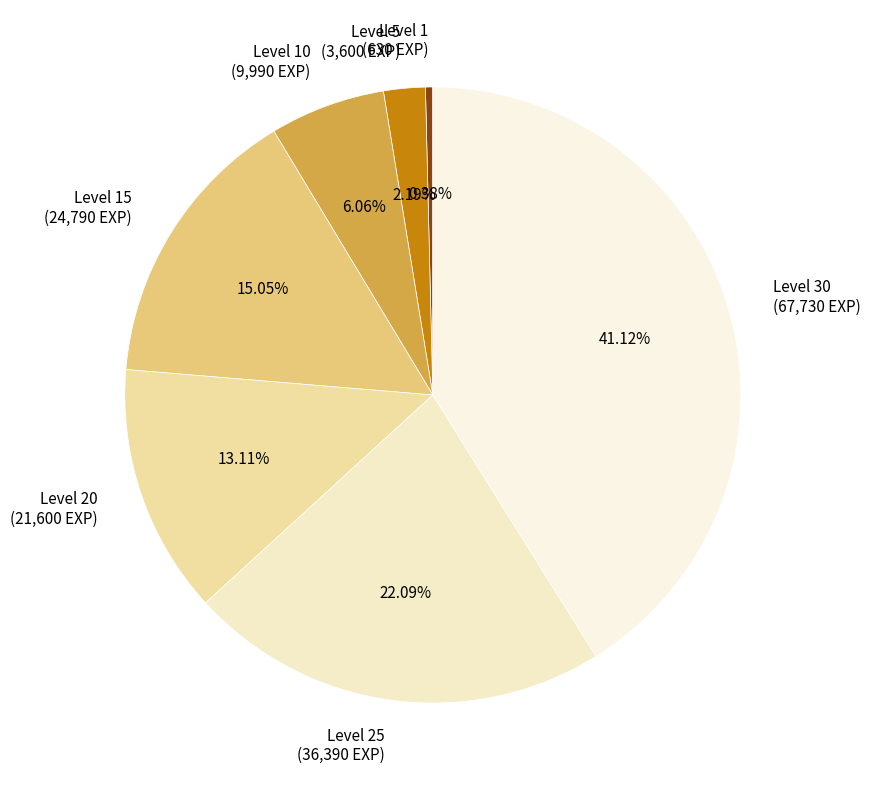

Which has a higher value, Level 30 (67,730 EXP) or Level 20 (21,600 EXP)?

Level 30 (67,730 EXP)